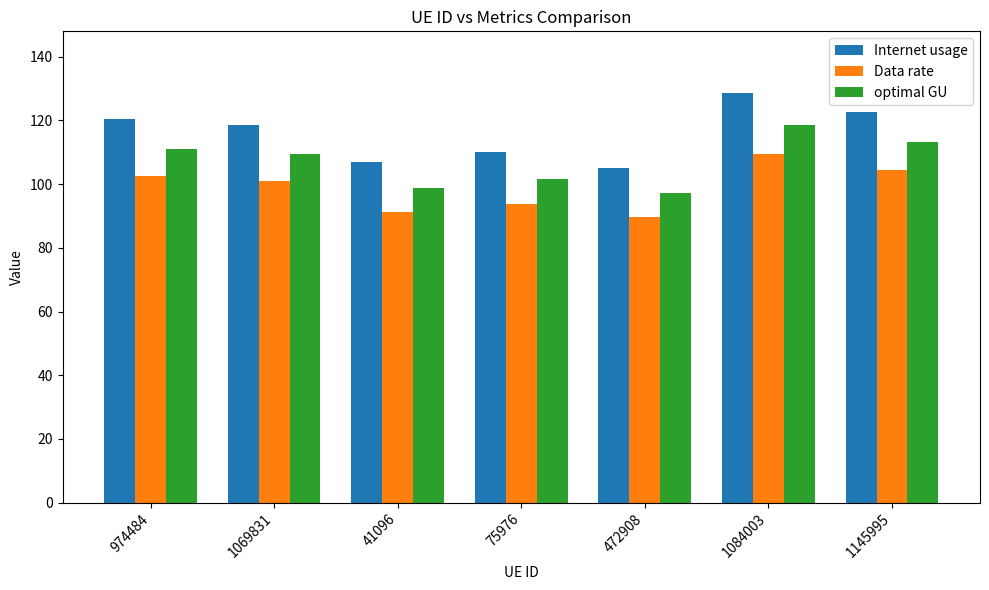

Which series has the largest range (max minus min)?

Internet usage